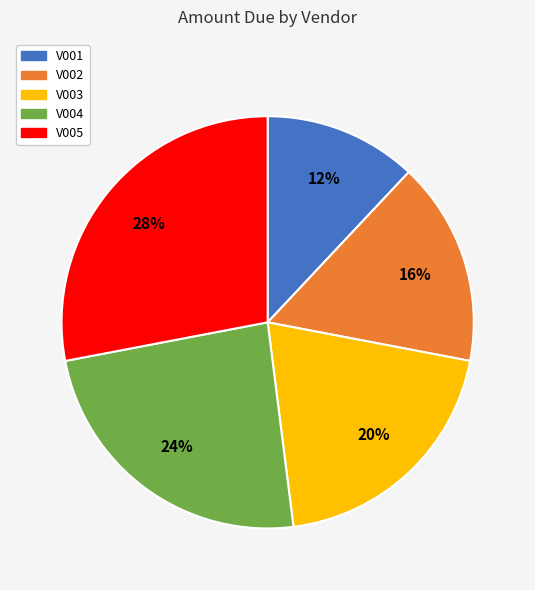

Rank the categories by value from highest to lowest.

V005, V004, V003, V002, V001